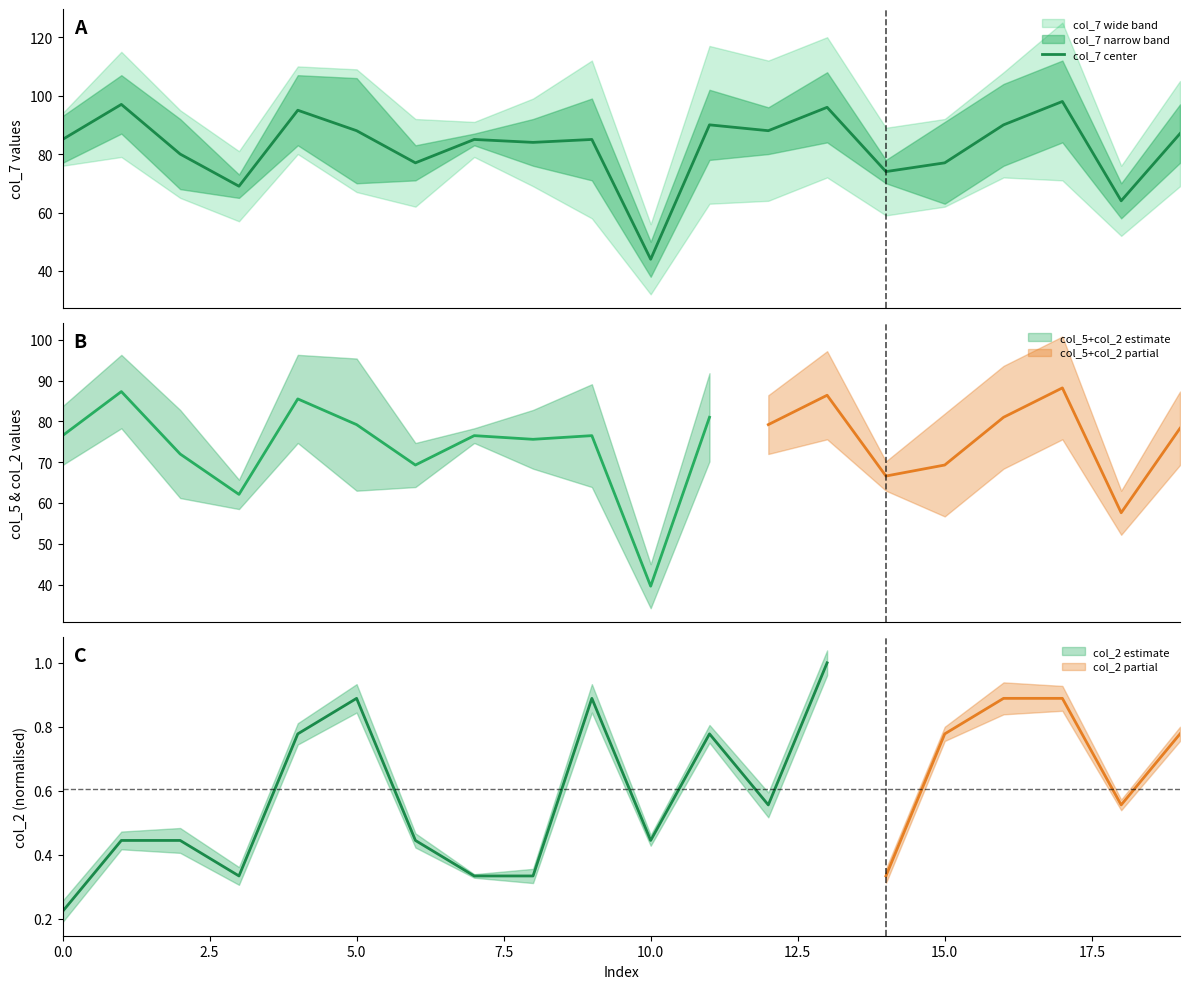

True or false: the data has more than 2 interior local peaks.

True